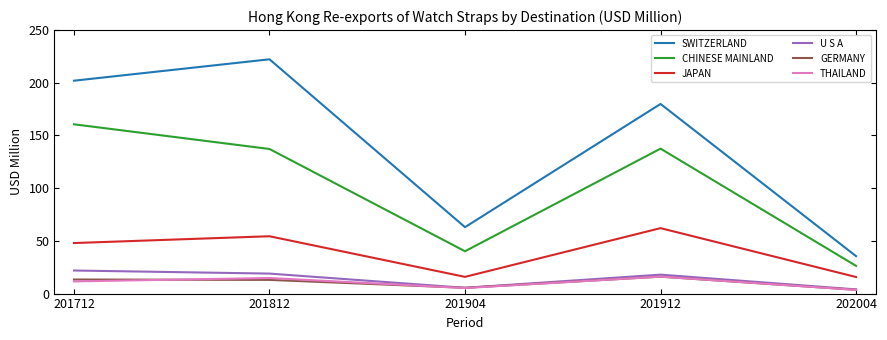

Read the GERMANY value at 201912.

16.0